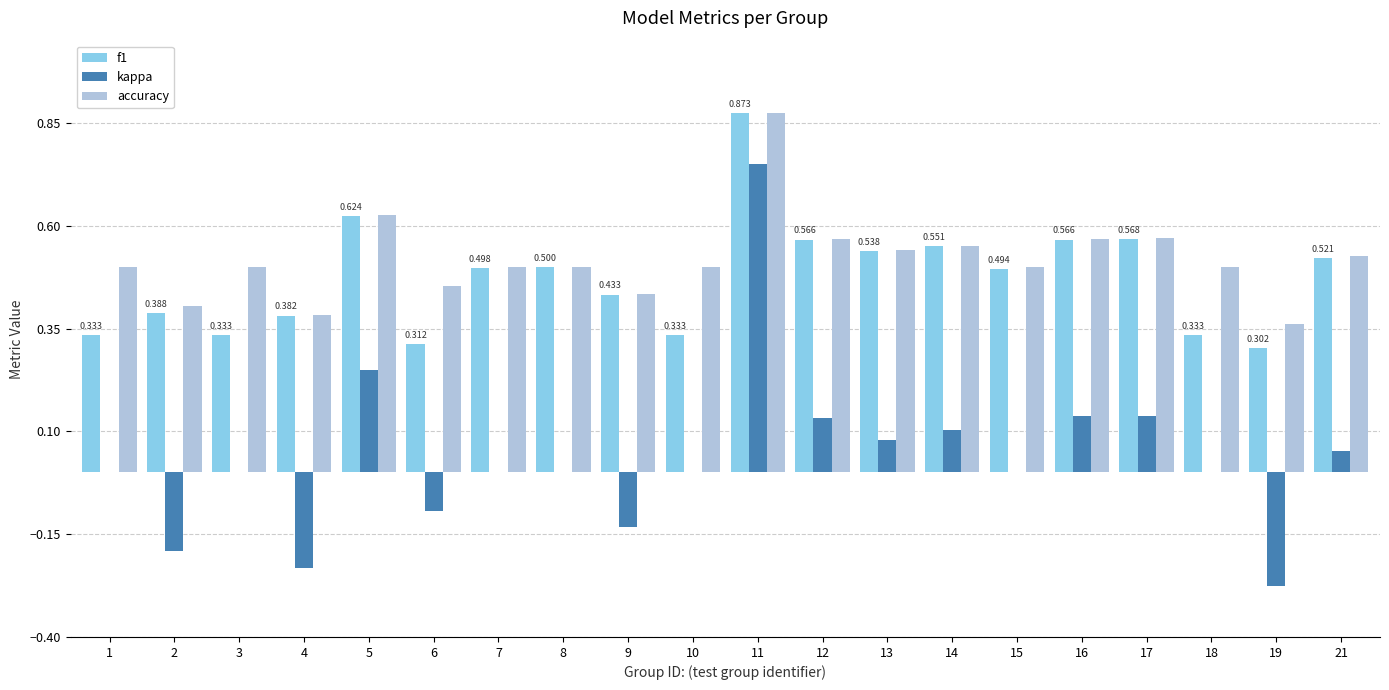

What is the approximate value of f1 at 12?

0.6